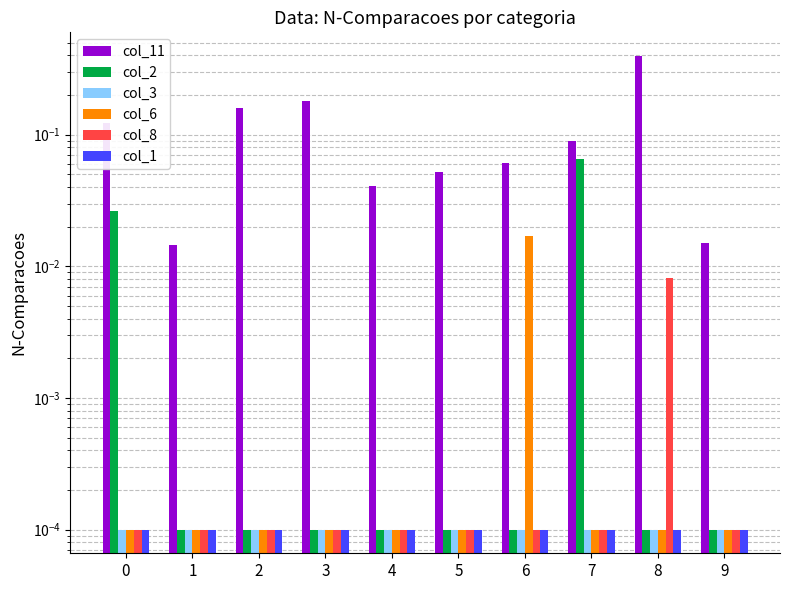

How many bars are there in total?

60